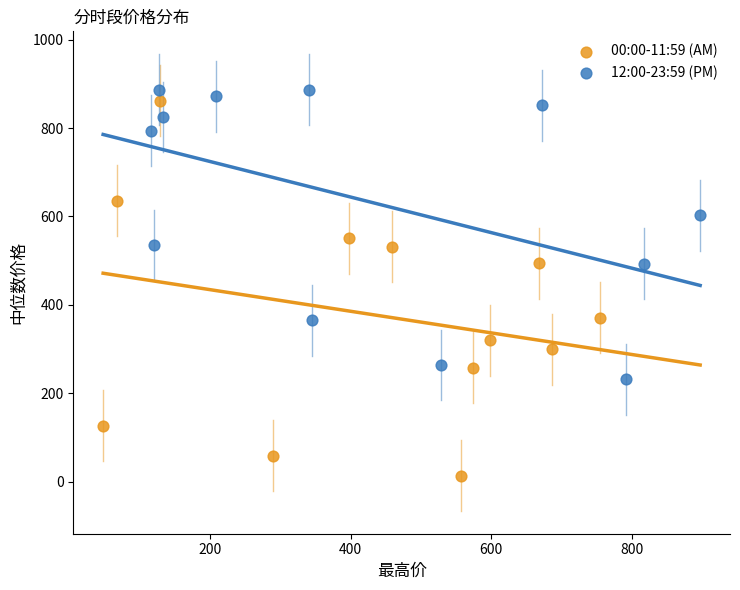

What are all the series names shown in the legend?

00:00-11:59 (AM), 12:00-23:59 (PM)